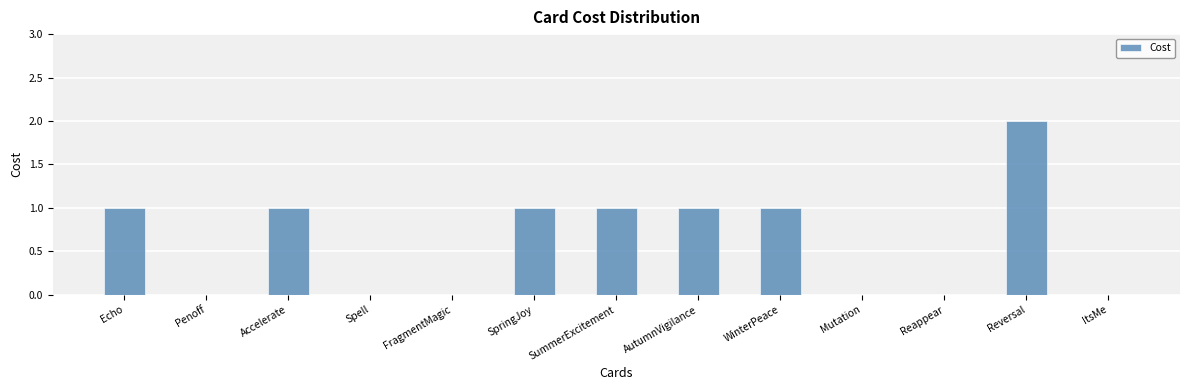

Does the chart contain stacked bars?

No